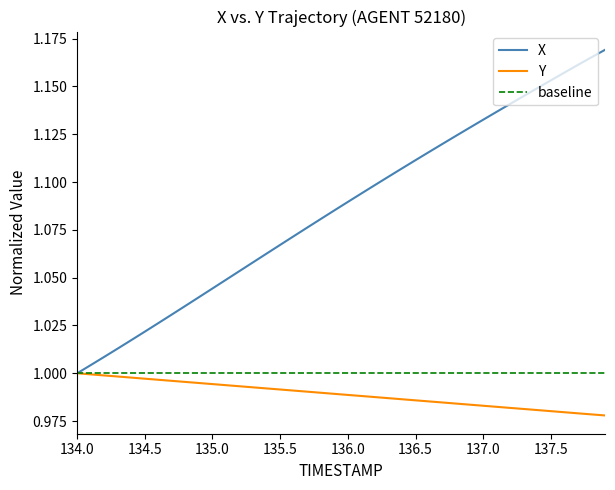

What is the highest value of the X series?

1.2